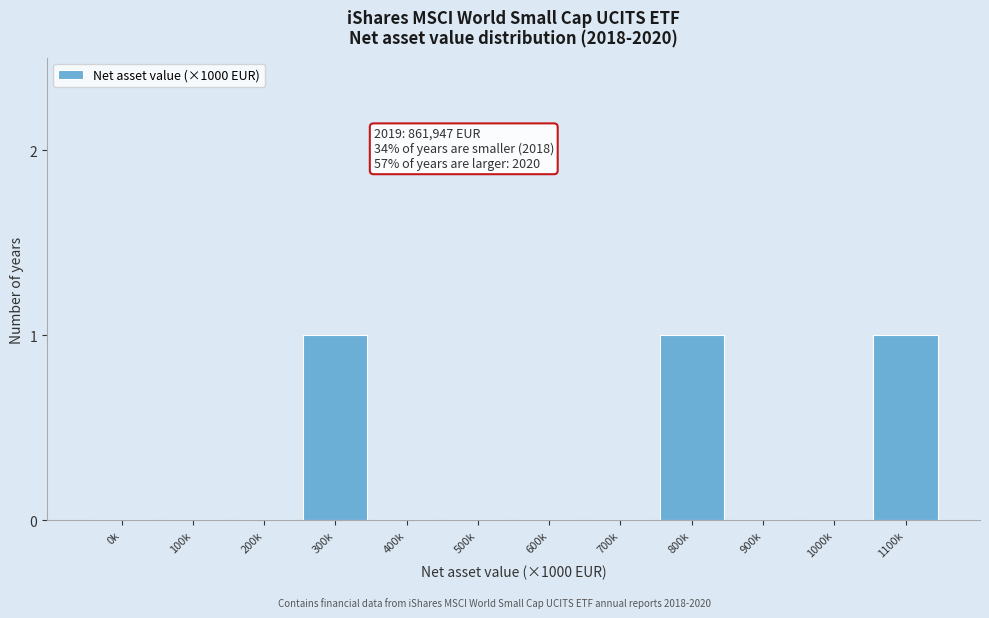

Reading left to right, what are all the values shown in this chart?

0k=0	100k=0	200k=0	300k=1	400k=0	500k=0	600k=0	700k=0	800k=1	900k=0	1000k=0	1100k=1